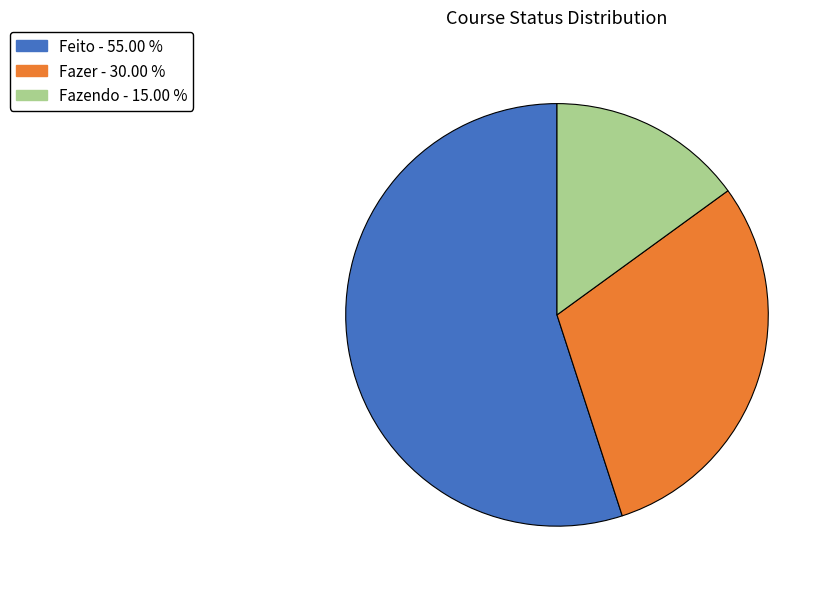

Is there any slice that represents more than half of the pie?

Yes